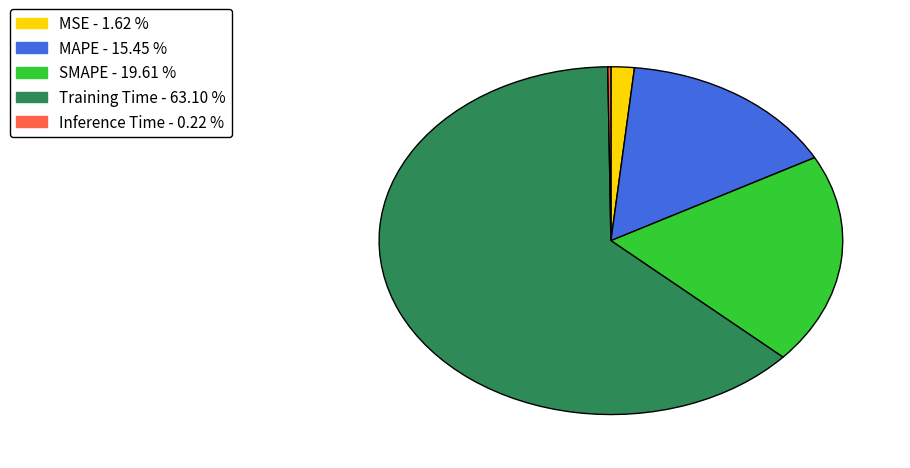

Is Training Time - 63.10 % the majority of the pie?

Yes